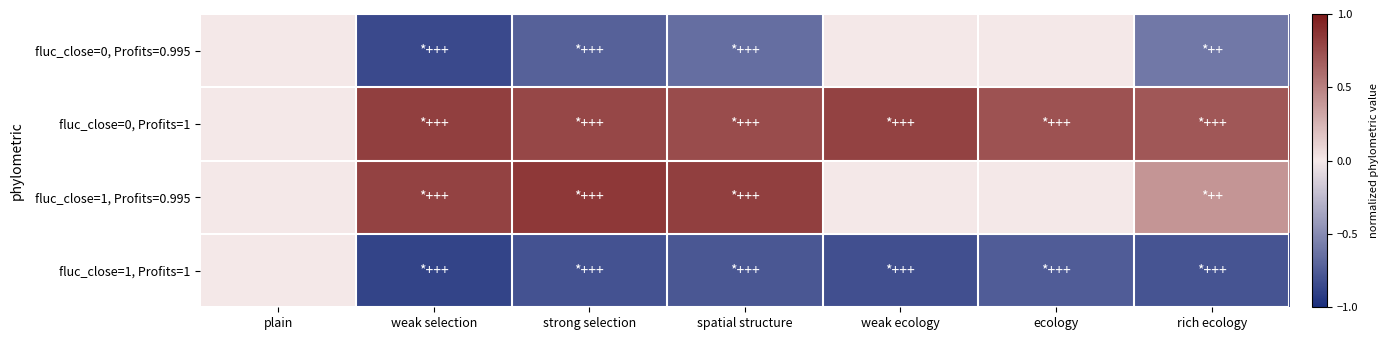

Reading left to right, what are all the values shown in this chart?

fluc_close=0, Profits=0.995: plain=0.0	weak selection=-0.8	strong selection=-0.7	spatial structure=-0.7	weak ecology=0.0	ecology=0.0	rich ecology=-0.6
fluc_close=0, Profits=1: plain=0.0	weak selection=0.8	strong selection=0.8	spatial structure=0.8	weak ecology=0.8	ecology=0.7	rich ecology=0.7
fluc_close=1, Profits=0.995: plain=0.0	weak selection=0.8	strong selection=0.8	spatial structure=0.8	weak ecology=0.0	ecology=0.0	rich ecology=0.4
fluc_close=1, Profits=1: plain=0.0	weak selection=-0.9	strong selection=-0.8	spatial structure=-0.8	weak ecology=-0.8	ecology=-0.8	rich ecology=-0.8